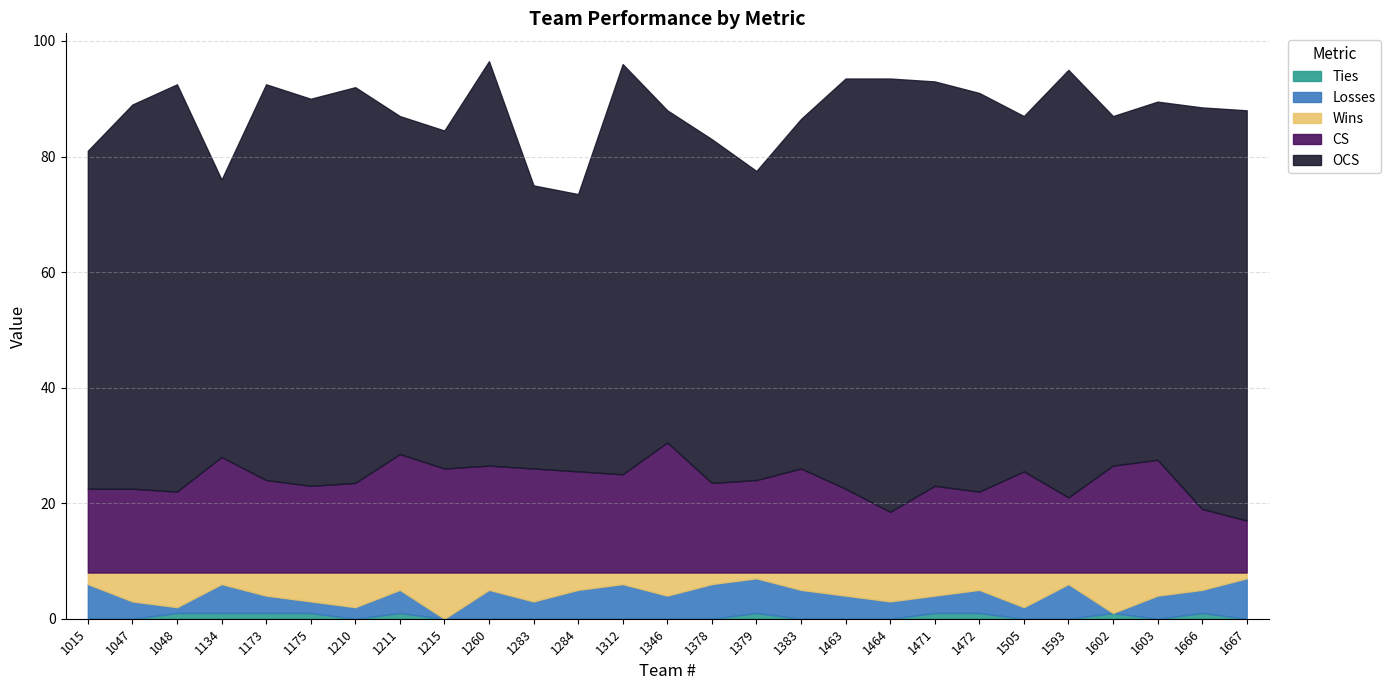

Is it true that OCS equals 15.7 at 1015?

False